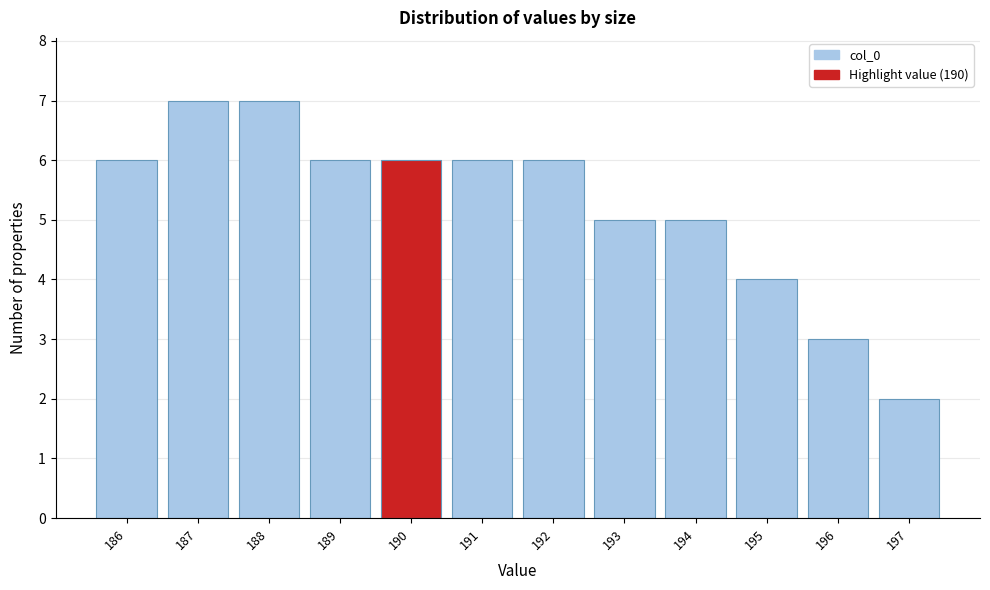

How tall is the bar that spans 194.5 to 195.5 on the x-axis? The values are not printed on the chart, so give them approximately, as read against the axis.

4